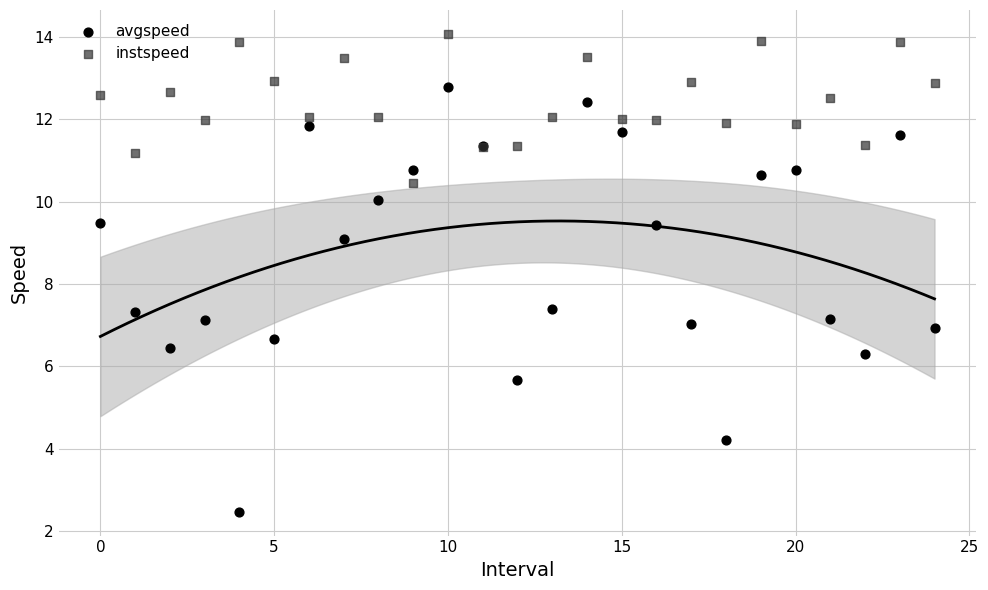

Which series has the widest spread of Y values?

avgspeed